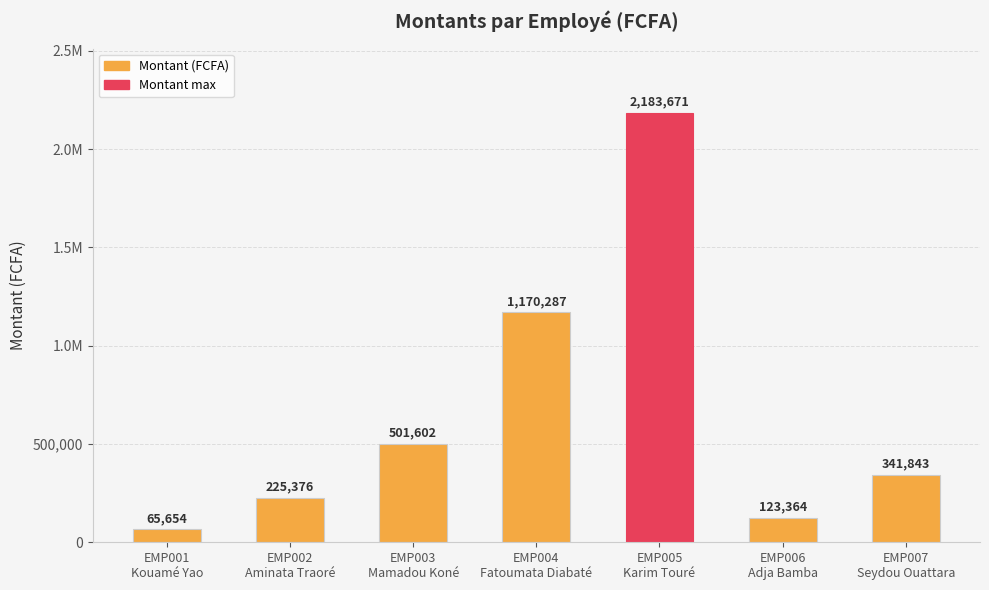

What is the average value?

658828